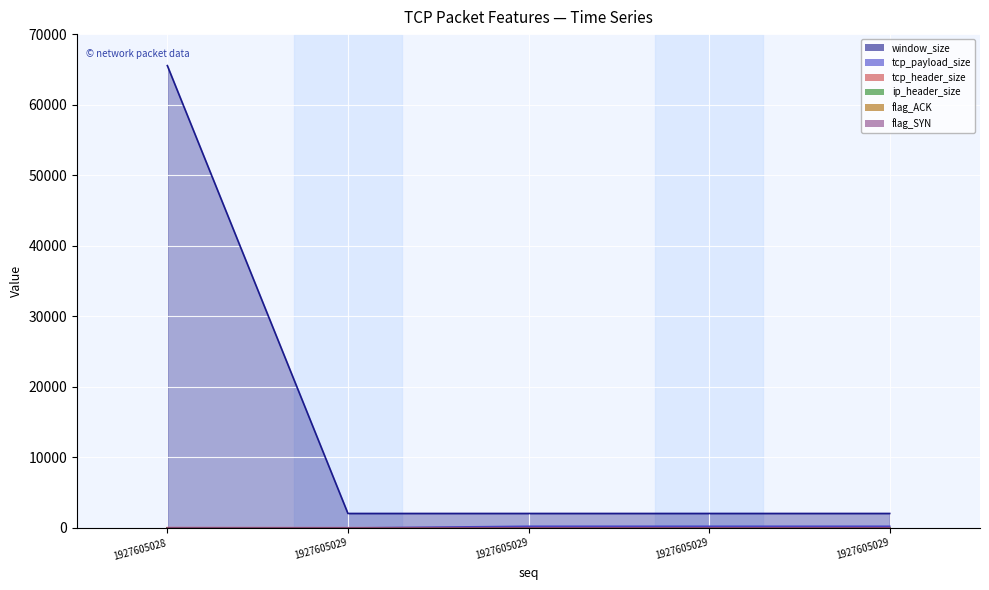

List the labels in order of flag_SYN value, largest first.

1927605028, 1927605029, 1927605029, 1927605029, 1927605029